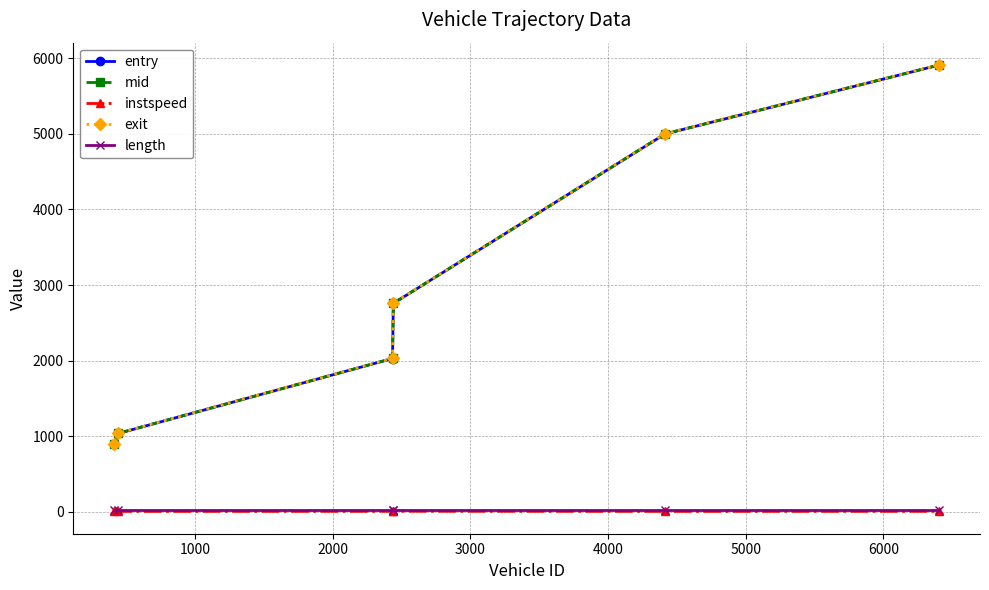

What is the value of the entry point at the 4th from the left?

2757.6